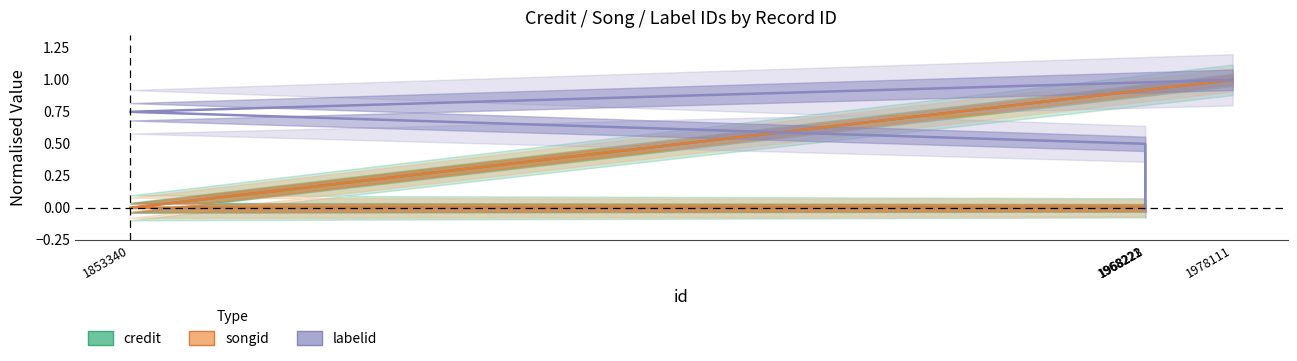

How many data points in credit are above 0?

1